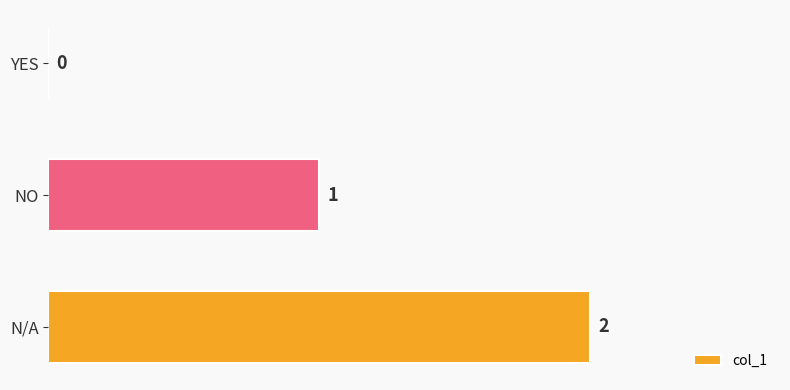

Between NO and N/A, which is larger?

N/A